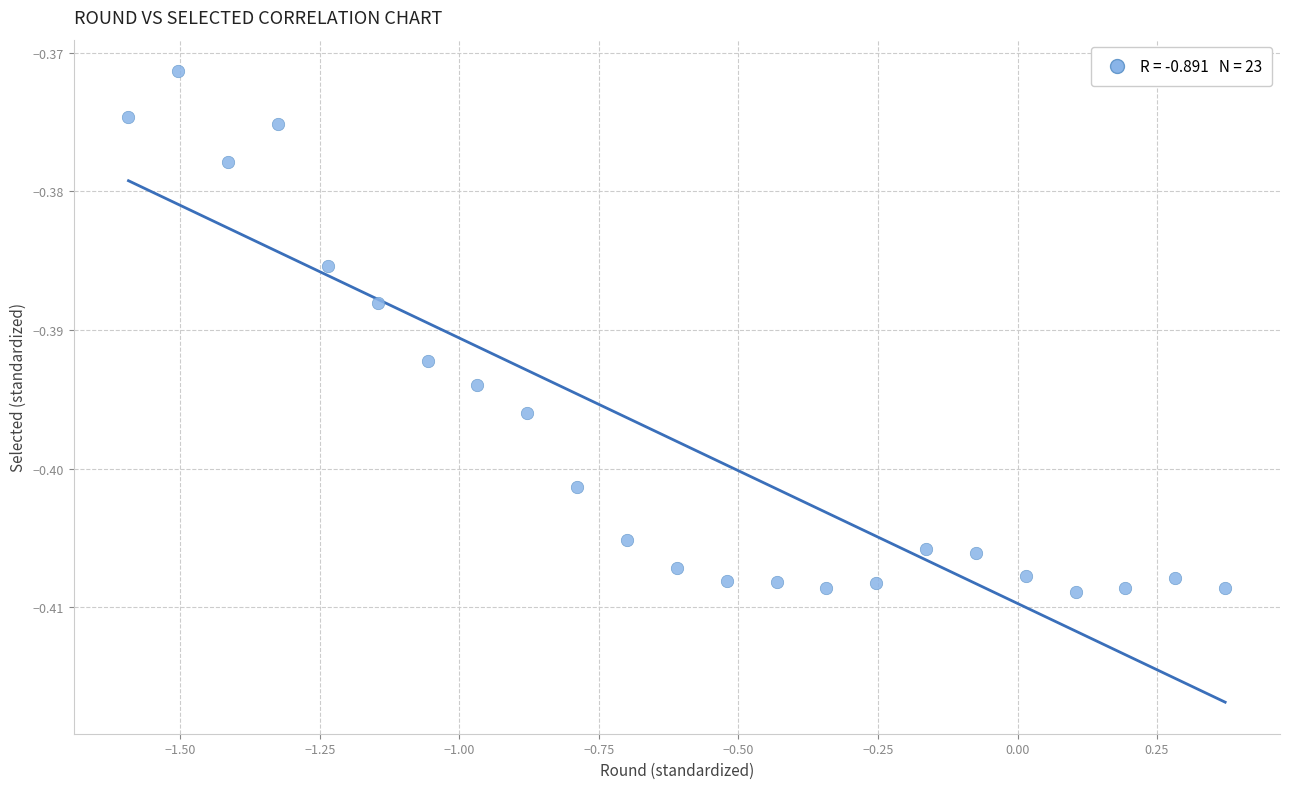

What is the range of X values (max minus min)?

2.0